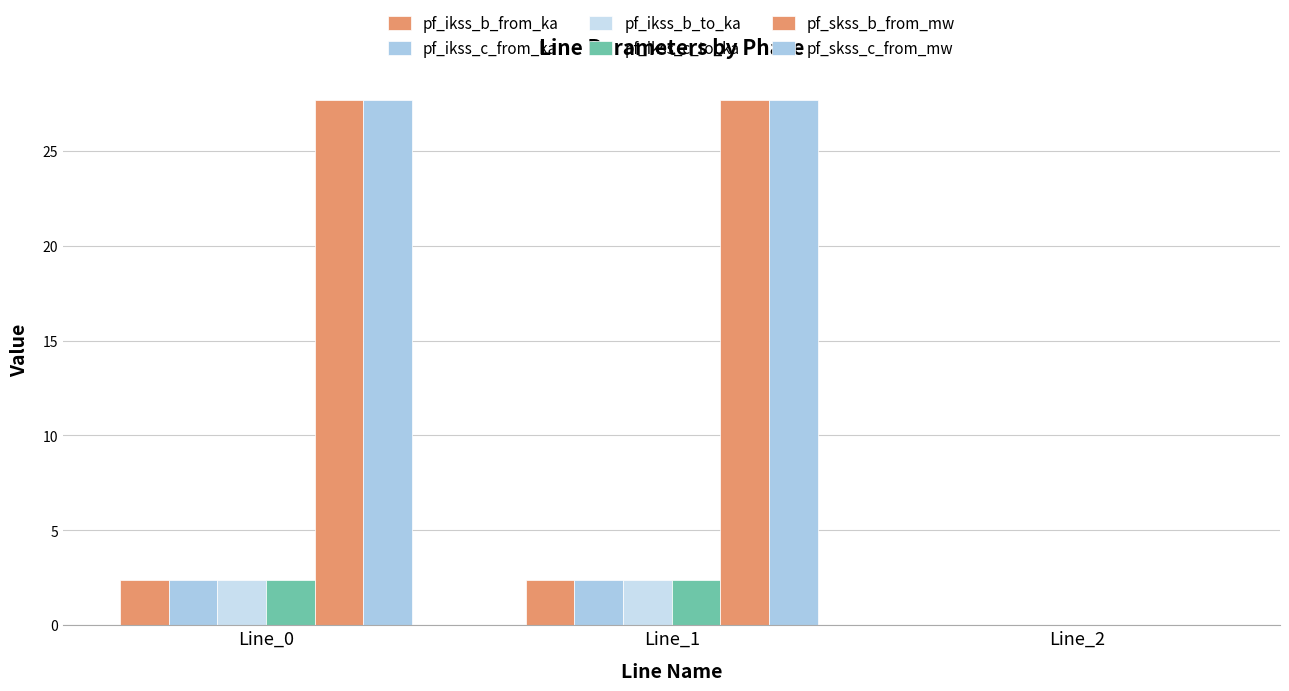

What is the maximum value for pf_ikss_b_from_ka?

2.4